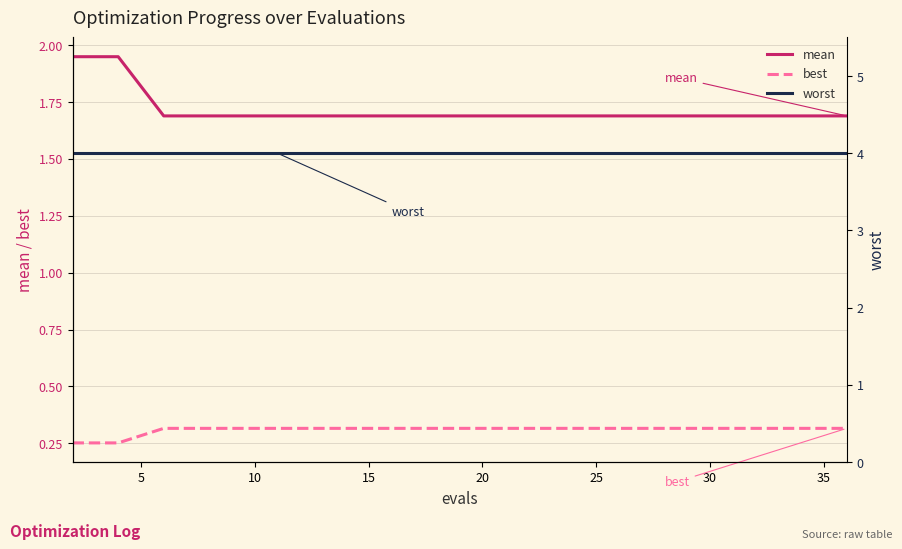

What is the minimum value for mean?

1.7